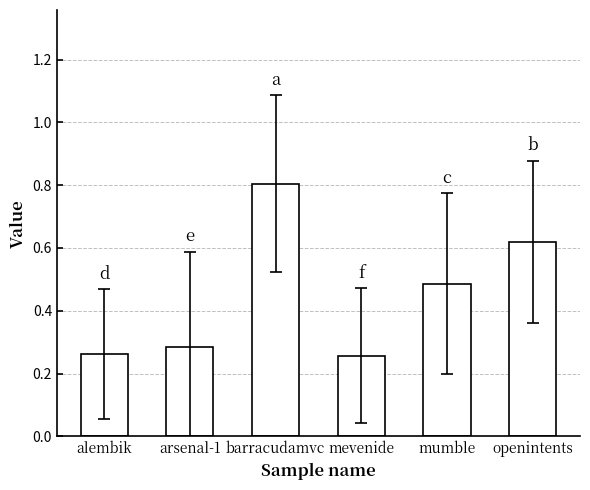

What is the difference between the values at barracudamvc and alembik?

0.5